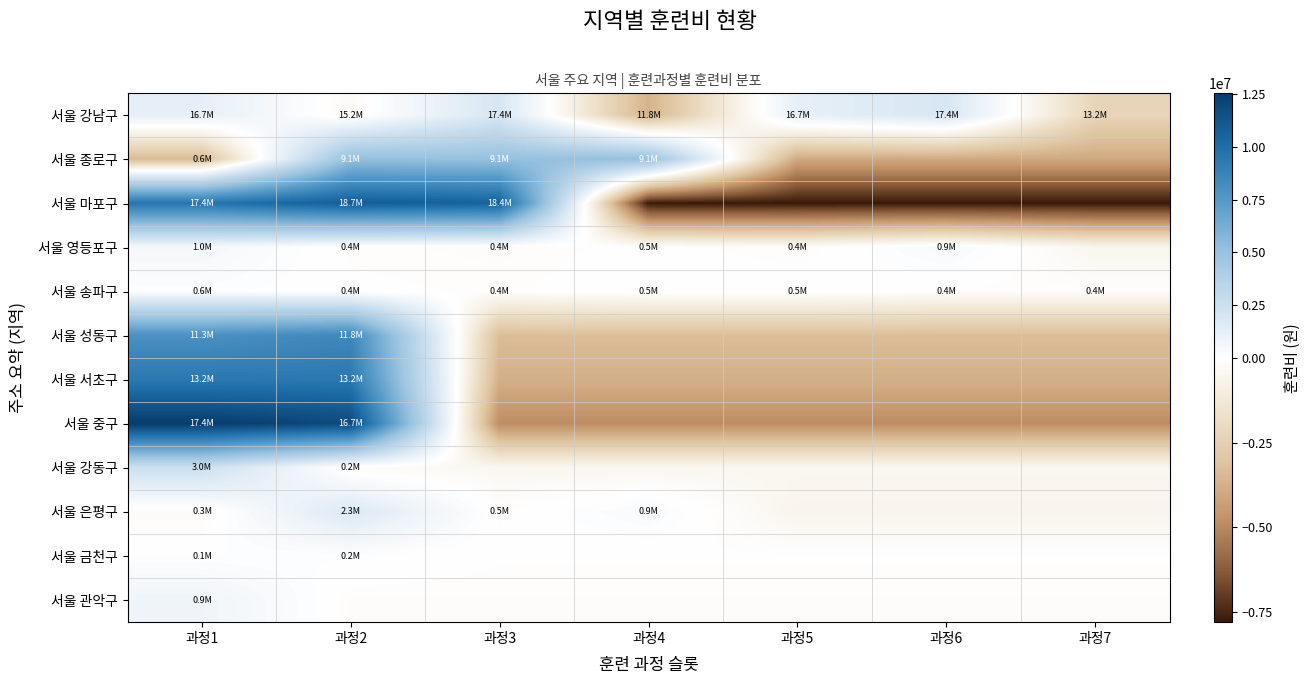

Reading left to right, list all the values displayed in this chart.

서울 강남구: 과정1=1197900.0	과정2=-254100.0	과정3=1923900.0	과정4=-3702600.0	과정5=1197900.0	과정6=1923900.0	과정7=-2286900.0
서울 종로구: 과정1=-3403200.0	과정2=5157760.0	과정3=5107840.0	과정4=5107840.0	과정5=-3990080.0	과정6=-3990080.0	과정7=-3990080.0
서울 마포구: 과정1=9624685.7	과정2=10931485.7	과정3=10641085.7	과정4=-7799314.3	과정5=-7799314.3	과정6=-7799314.3	과정7=-7799314.3
서울 영등포구: 과정1=517178.6	과정2=-99321.4	과정3=-150321.4	과정4=3428.6	과정5=-150321.4	과정6=389678.6	과정7=-510321.4
서울 송파구: 과정1=148028.6	과정2=-15921.4	과정3=-87921.4	과정4=65828.6	과정5=65828.6	과정6=-87921.4	과정7=-87921.4
서울 성동구: 과정1=7960071.4	과정2=8504571.4	과정3=-3292928.6	과정4=-3292928.6	과정5=-3292928.6	과정6=-3292928.6	과정7=-3292928.6
서울 서초구: 과정1=9438000.0	과정2=9438000.0	과정3=-3775200.0	과정4=-3775200.0	과정5=-3775200.0	과정6=-3775200.0	과정7=-3775200.0
서울 중구: 과정1=12549428.6	과정2=11823428.6	과정3=-4874571.4	과정4=-4874571.4	과정5=-4874571.4	과정6=-4874571.4	과정7=-4874571.4
서울 강동구: 과정1=2504857.1	과정2=-209142.9	과정3=-459142.9	과정4=-459142.9	과정5=-459142.9	과정6=-459142.9	과정7=-459142.9
서울 은평구: 과정1=-240374.3	과정2=1731065.7	과정3=-76674.3	과정4=329985.7	과정5=-581334.3	과정6=-581334.3	과정7=-581334.3
서울 금천구: 과정1=96491.4	과정2=113251.4	과정3=-41948.6	과정4=-41948.6	과정5=-41948.6	과정6=-41948.6	과정7=-41948.6
서울 관악구: 과정1=788571.4	과정2=-131428.6	과정3=-131428.6	과정4=-131428.6	과정5=-131428.6	과정6=-131428.6	과정7=-131428.6